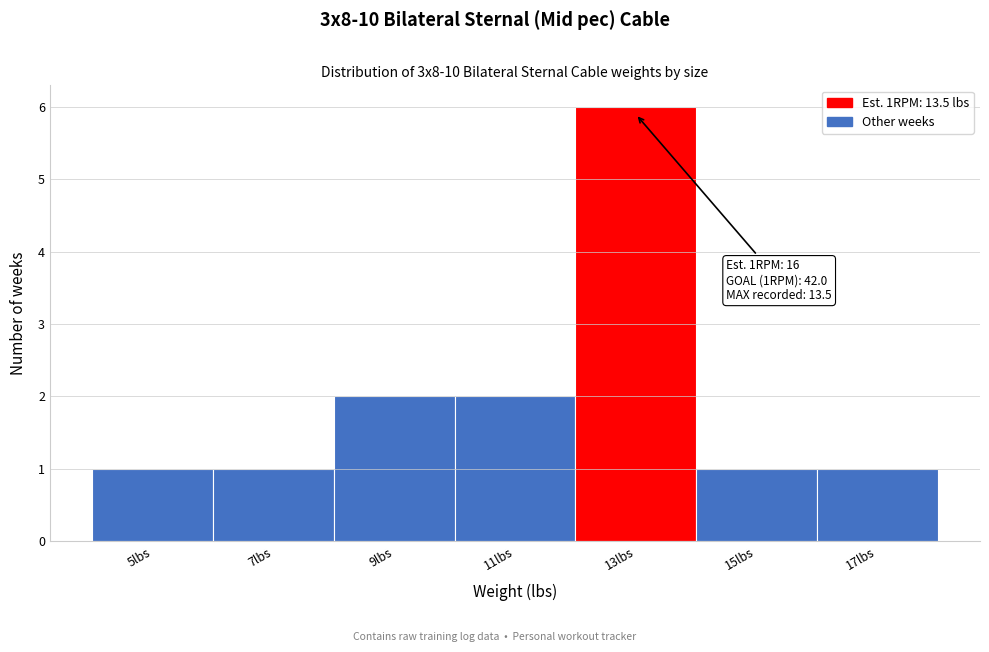

Reading left to right, list all the values displayed in this chart.

5lbs=1	7lbs=1	9lbs=2	11lbs=2	13lbs=6	15lbs=1	17lbs=1